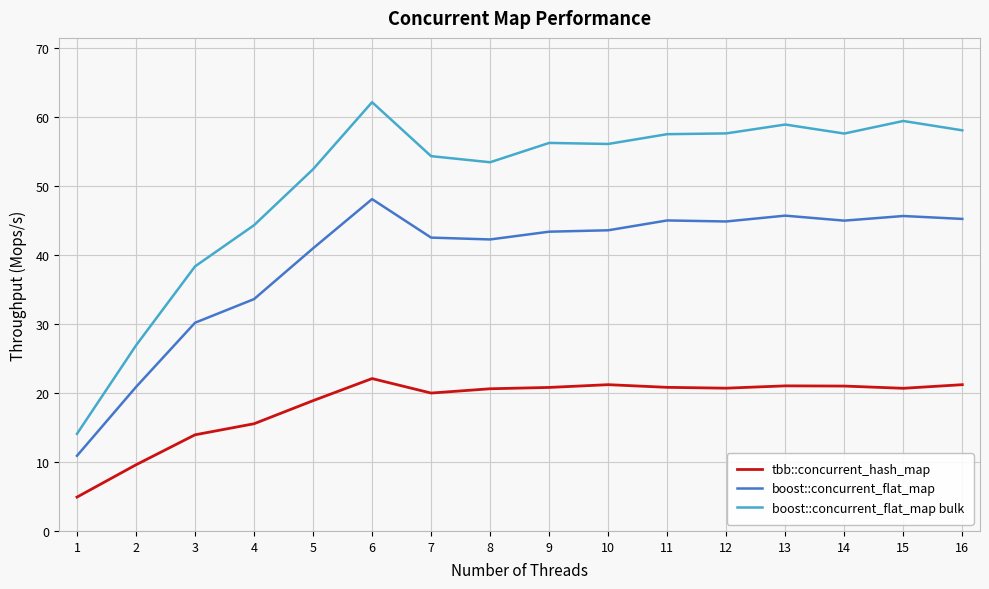

True or false: tbb::concurrent_hash_map has a value of 14.4 at 10.

False